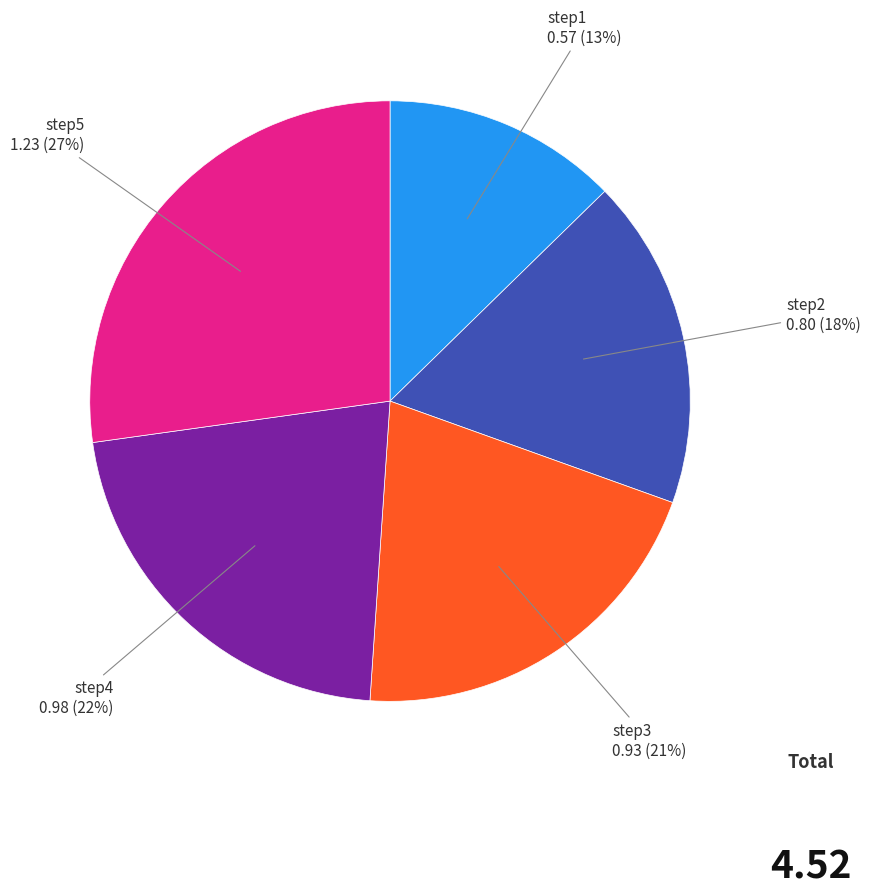

Is there any slice that represents more than half of the pie?

No